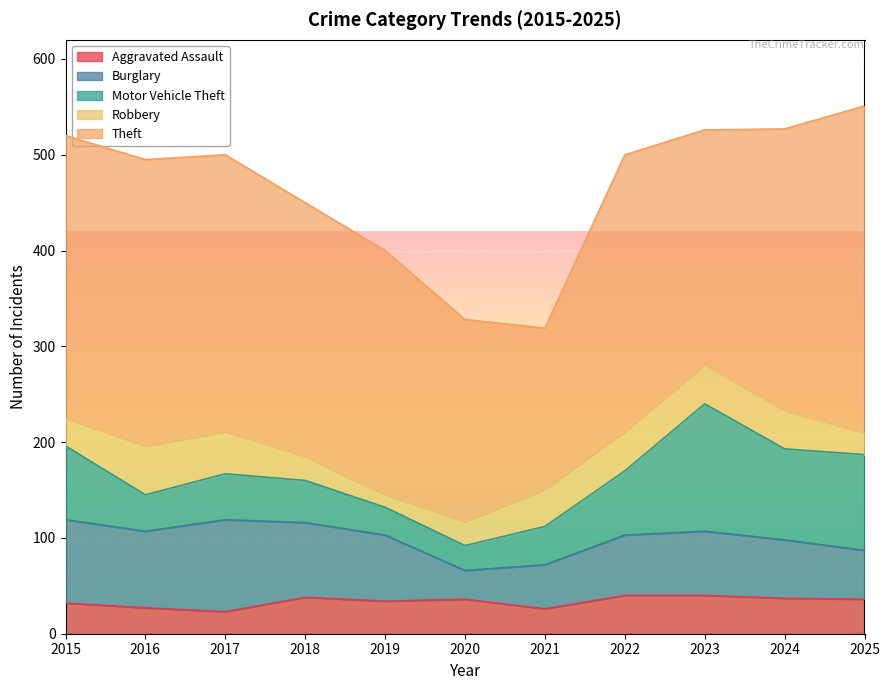

Reading right to left, list all the values displayed in this chart.

Aggravated Assault: 2025=36	2024=37	2023=40	2022=40	2021=26	2020=36	2019=34	2018=38	2017=23	2016=27	2015=32
Burglary: 2025=51	2024=61	2023=67	2022=63	2021=46	2020=30	2019=69	2018=78	2017=96	2016=80	2015=87
Motor Vehicle Theft: 2025=100	2024=95	2023=133	2022=67	2021=40	2020=26	2019=29	2018=44	2017=48	2016=38	2015=77
Robbery: 2025=23	2024=40	2023=41	2022=41	2021=39	2020=25	2019=13	2018=25	2017=44	2016=51	2015=29
Theft: 2025=341	2024=294	2023=245	2022=289	2021=168	2020=211	2019=255	2018=265	2017=289	2016=299	2015=295